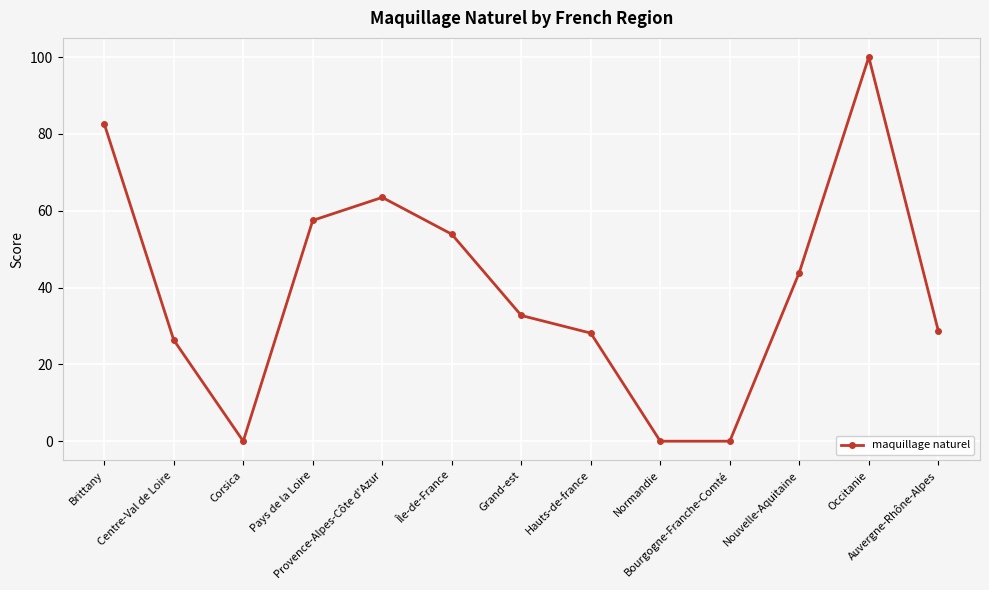

How many data points does each series have?

13